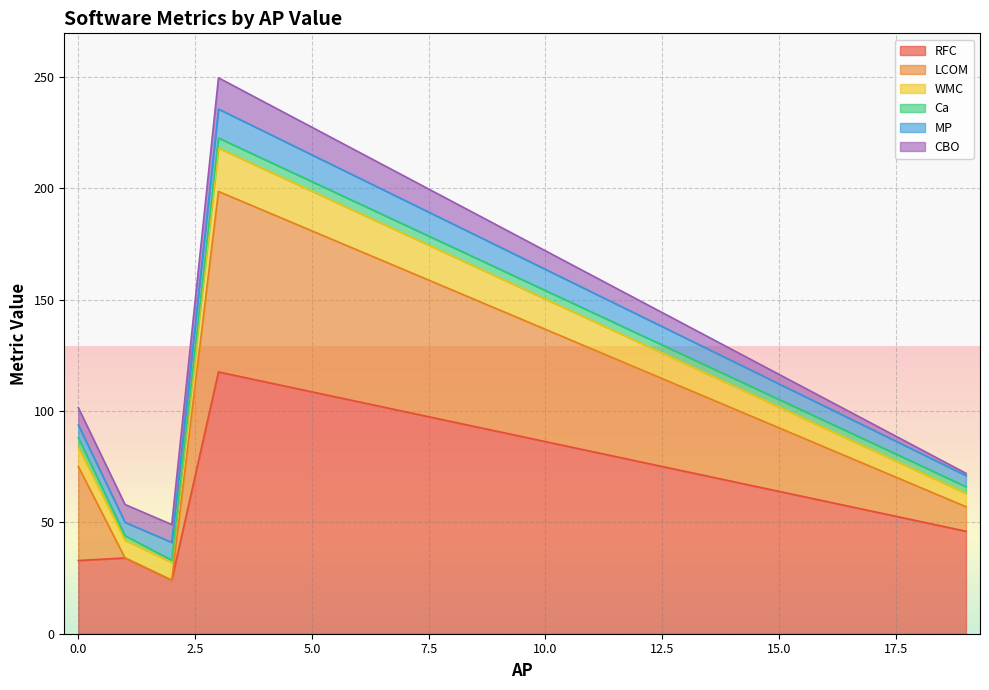

What is the maximum value for RFC?

117.5